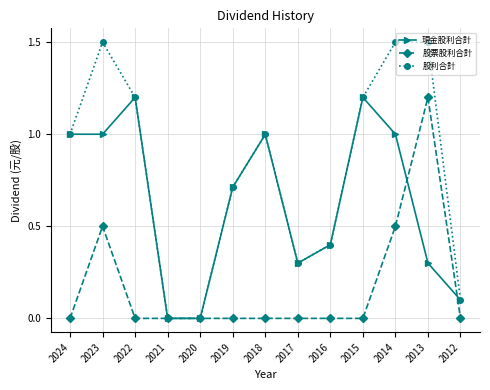

Reading left to right, what are all the values shown in this chart?

現金股利合計: 2024=1.0	2023=1.0	2022=1.2	2021=0.0	2020=0.0	2019=0.7	2018=1.0	2017=0.3	2016=0.4	2015=1.2	2014=1.0	2013=0.3	2012=0.1
股票股利合計: 2024=0.0	2023=0.5	2022=0.0	2021=0.0	2020=0.0	2019=0.0	2018=0.0	2017=0.0	2016=0.0	2015=0.0	2014=0.5	2013=1.2	2012=0.0
股利合計: 2024=1.0	2023=1.5	2022=1.2	2021=0.0	2020=0.0	2019=0.7	2018=1.0	2017=0.3	2016=0.4	2015=1.2	2014=1.5	2013=1.5	2012=0.1